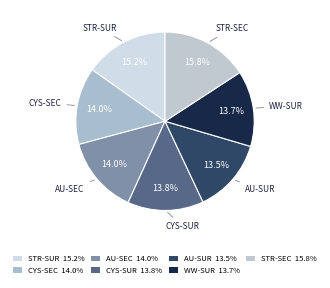

How many slices are in this pie chart?

7